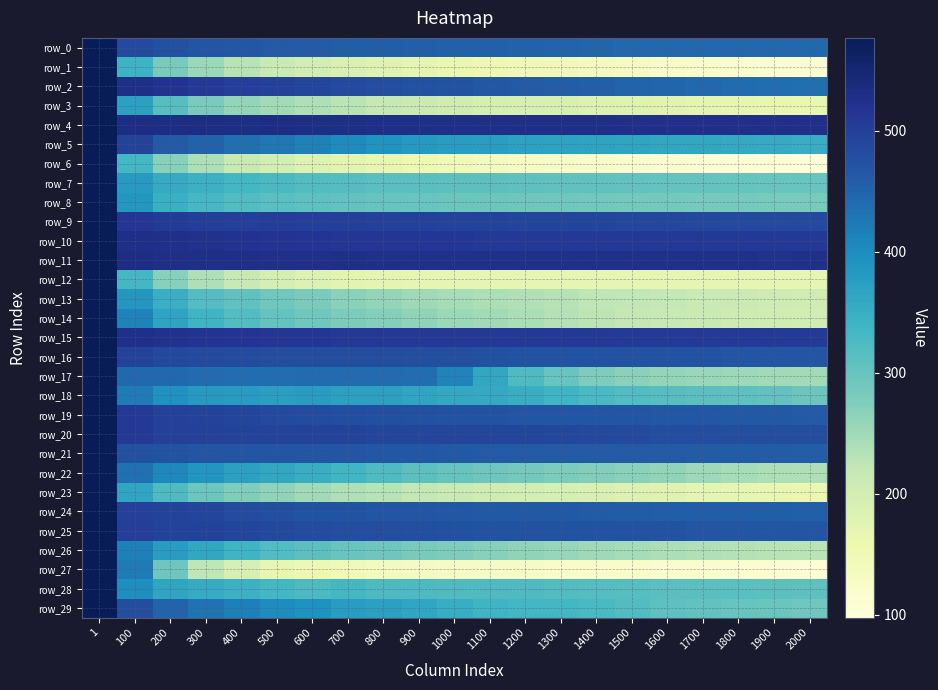

Between 2000 and 600, which is larger?

600